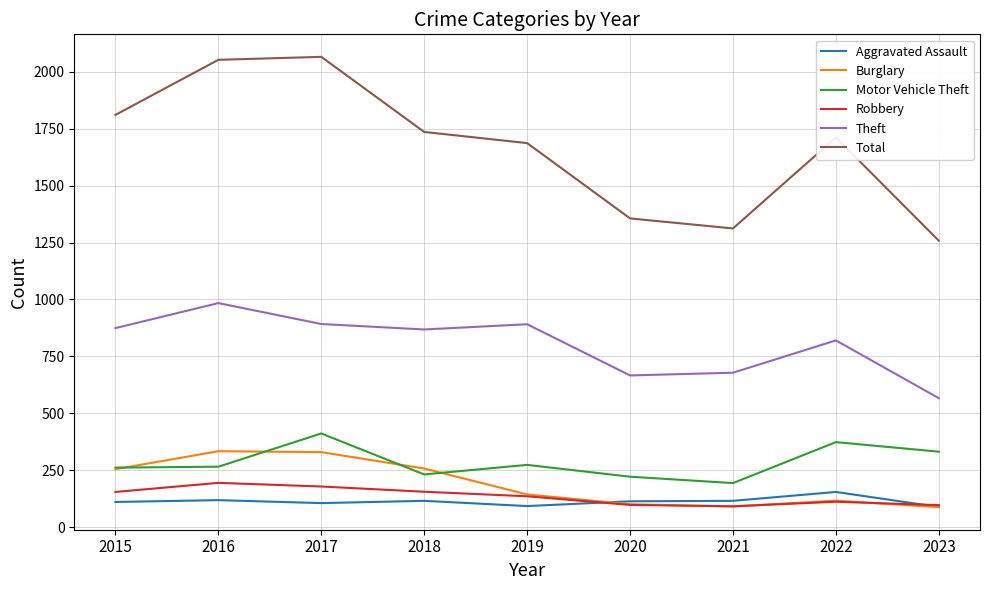

The Theft series shows 984 at 2016. True or false?

True